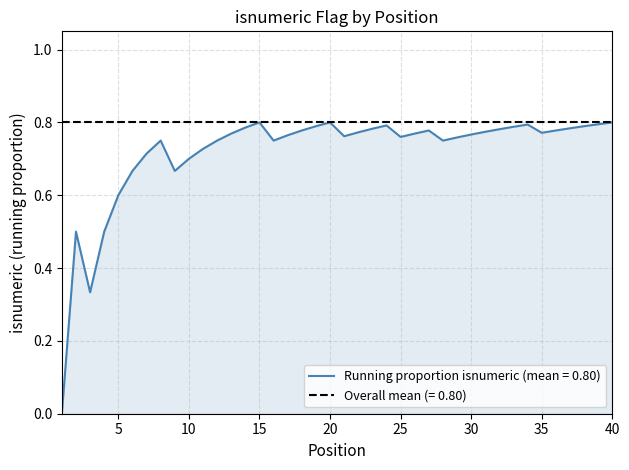

How many interior local valleys (lower than both neighbors) does the data have?

7